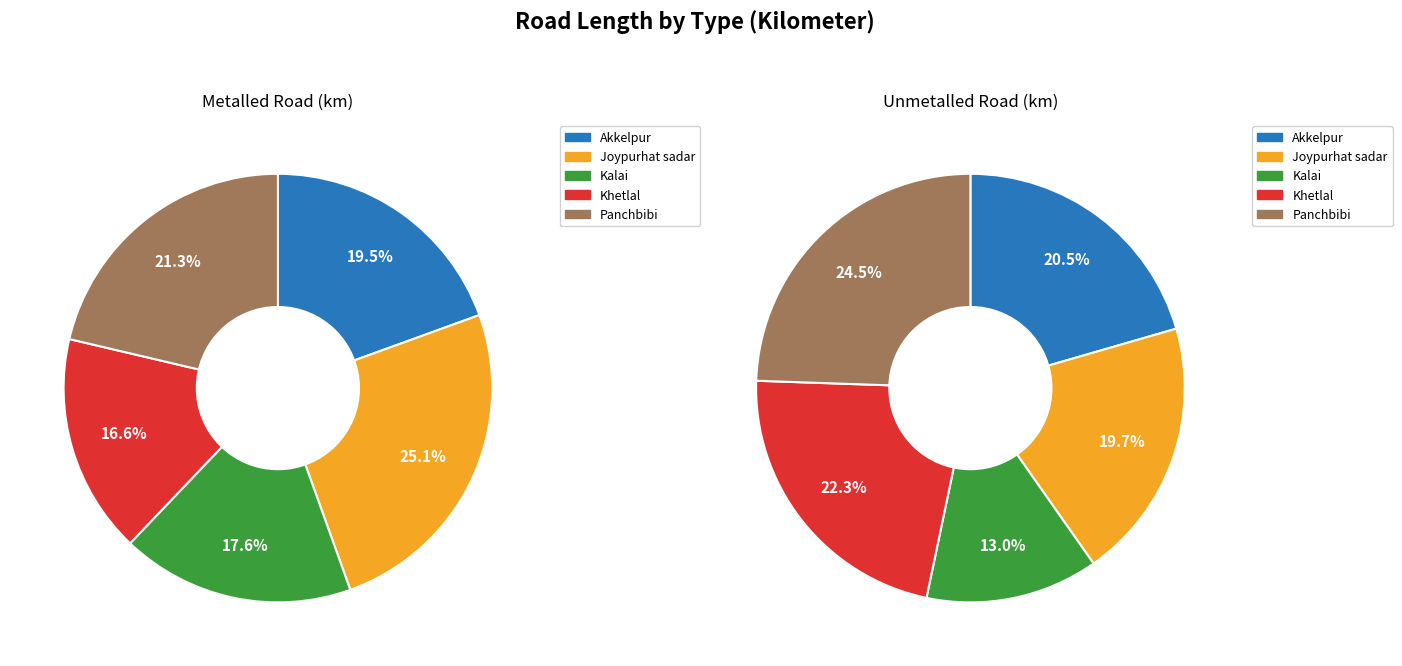

To the nearest percent, what is the difference between the largest and smallest slice percentages?

8%